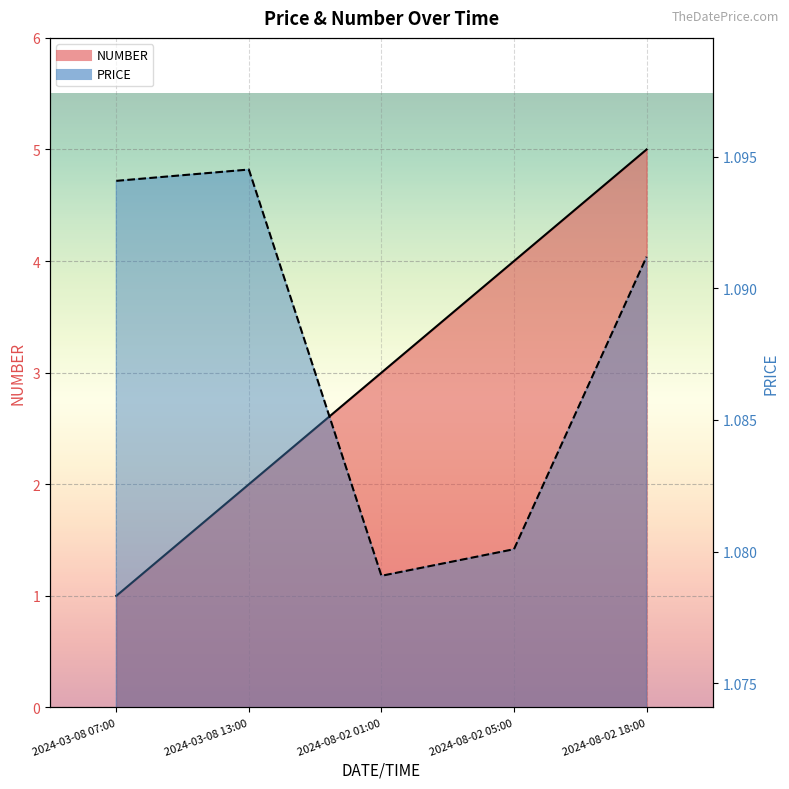

What is the difference between the highest and lowest values at 2024-03-08 13:00?

0.9